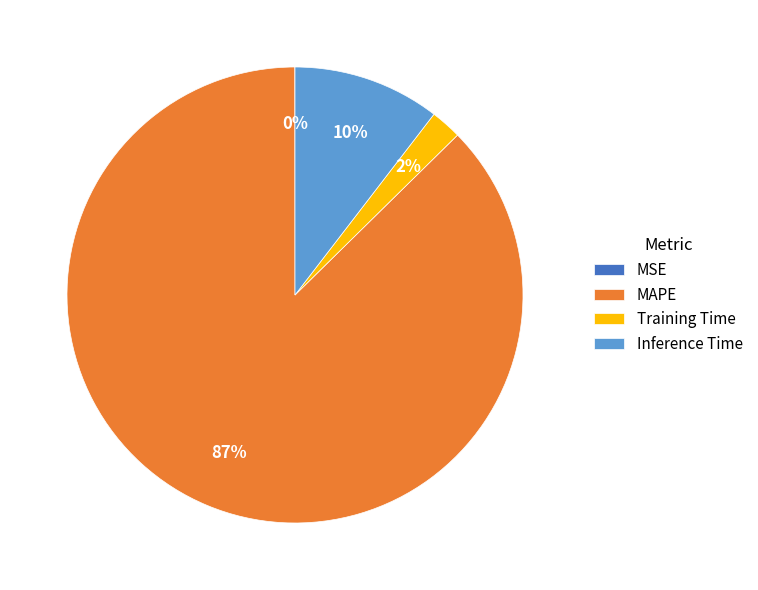

The MAPE slice represents 94% of the pie. True or false?

False